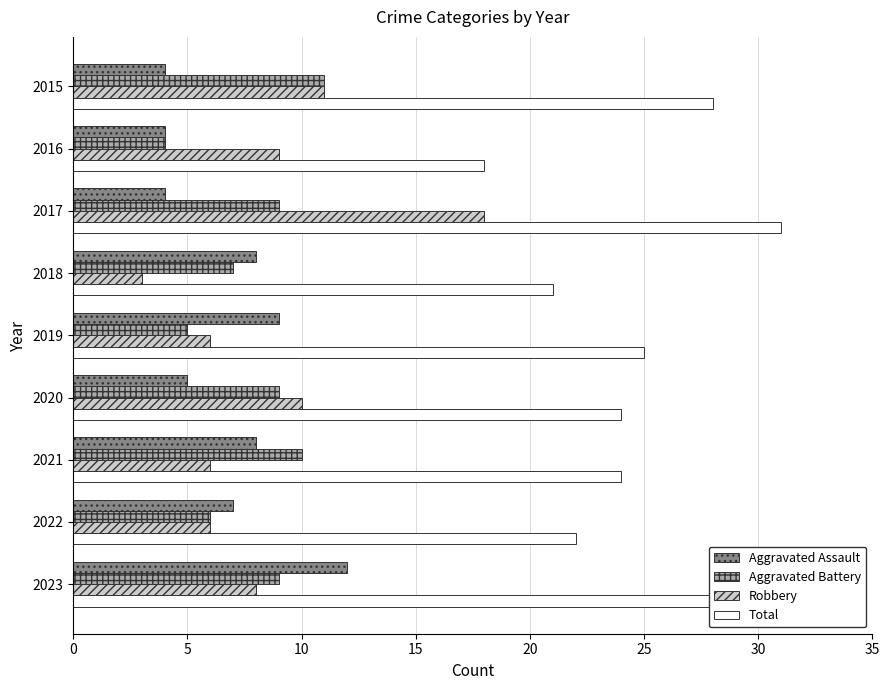

Between 2015 and 2018, which series saw the biggest shift?

Robbery